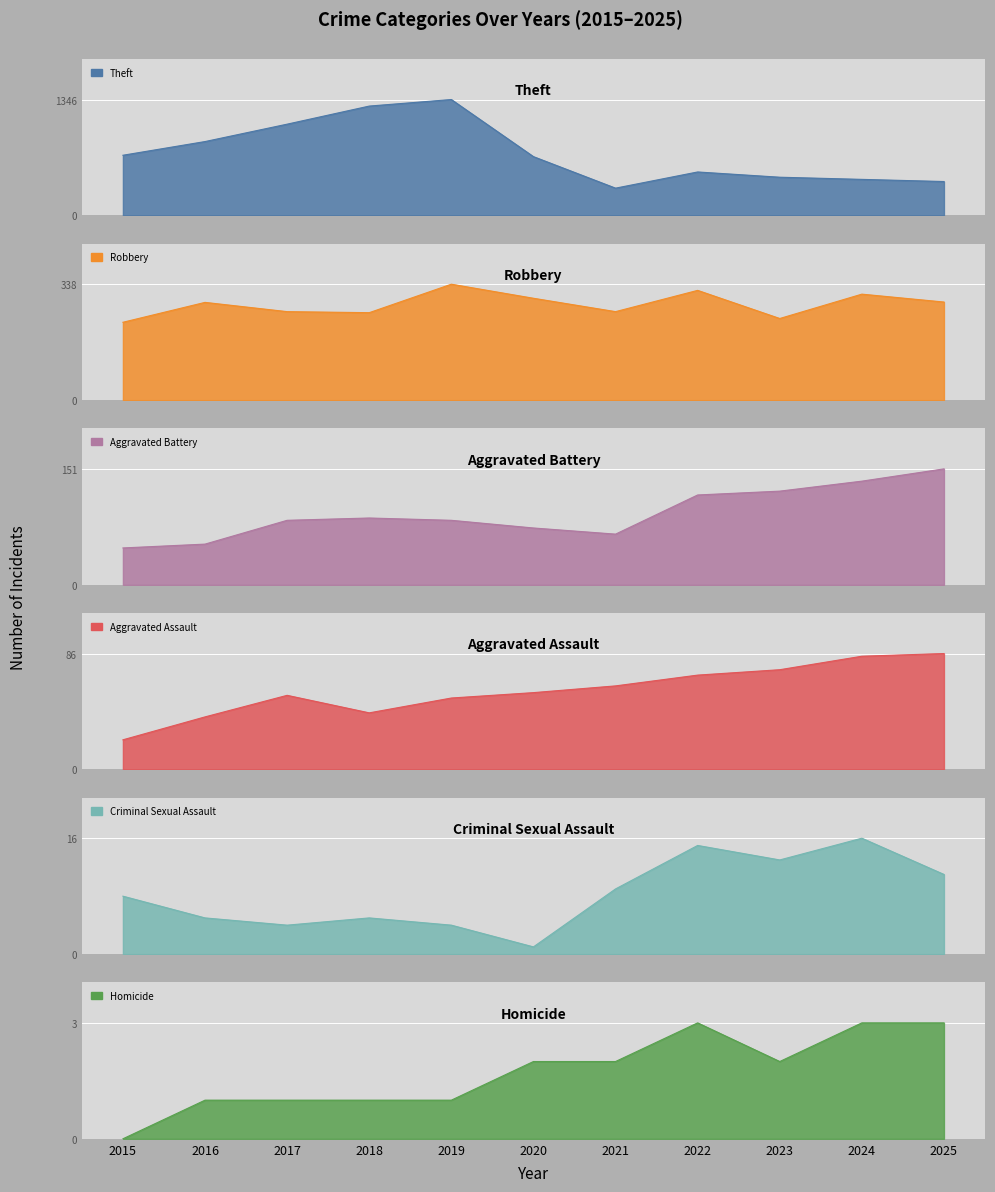

Reading left to right, what are all the values shown in this chart?

Theft: 699	858	1060	1270	1346	683	317	505	444	419	394
Robbery: 227	285	258	255	338	297	258	320	238	309	286
Aggravated Battery: 48	53	84	87	84	74	66	117	122	135	151
Aggravated Assault: 22	39	55	42	53	57	62	70	74	84	86
Criminal Sexual Assault: 8	5	4	5	4	1	9	15	13	16	11
Homicide: 0	1	1	1	1	2	2	3	2	3	3